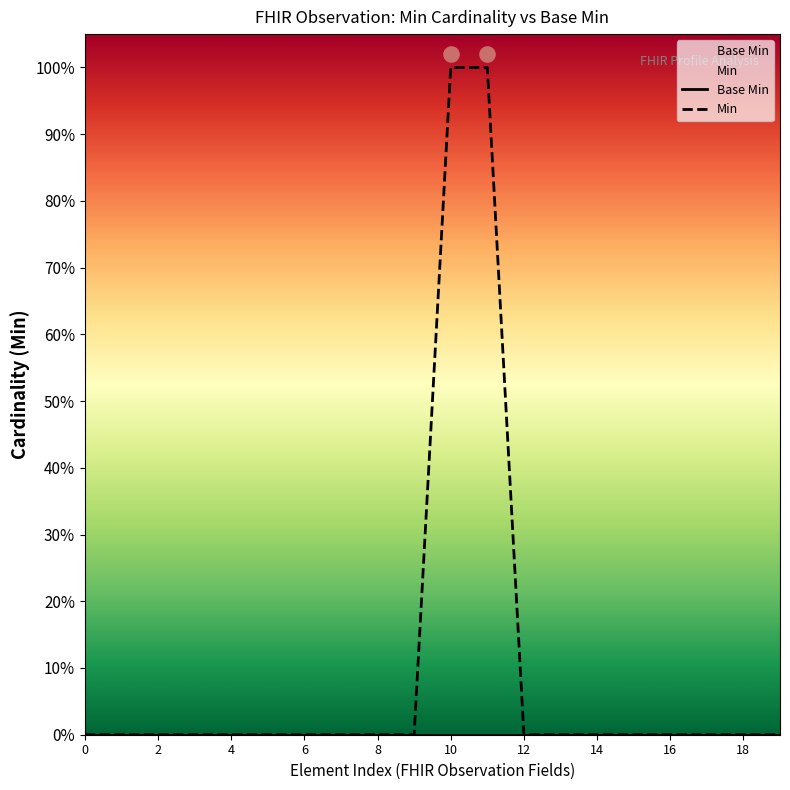

Which series has the largest total across all categories?

Min